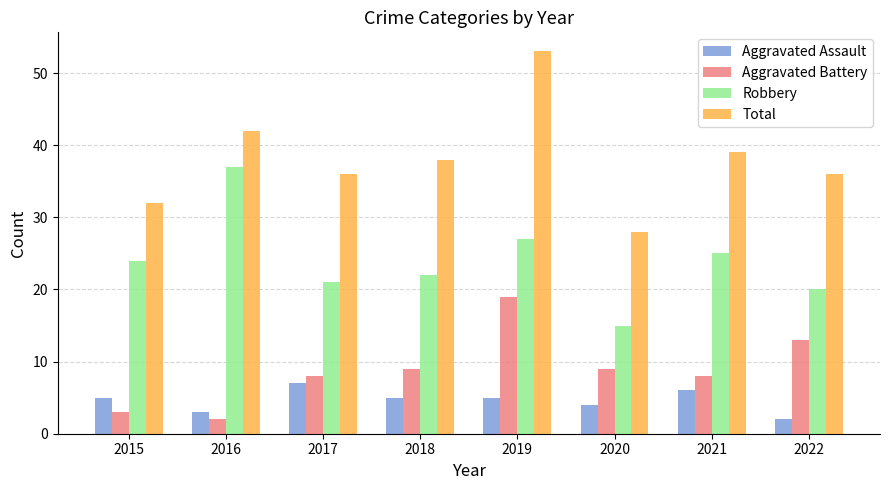

True or false: Total has a value of 64 at 2017.

False